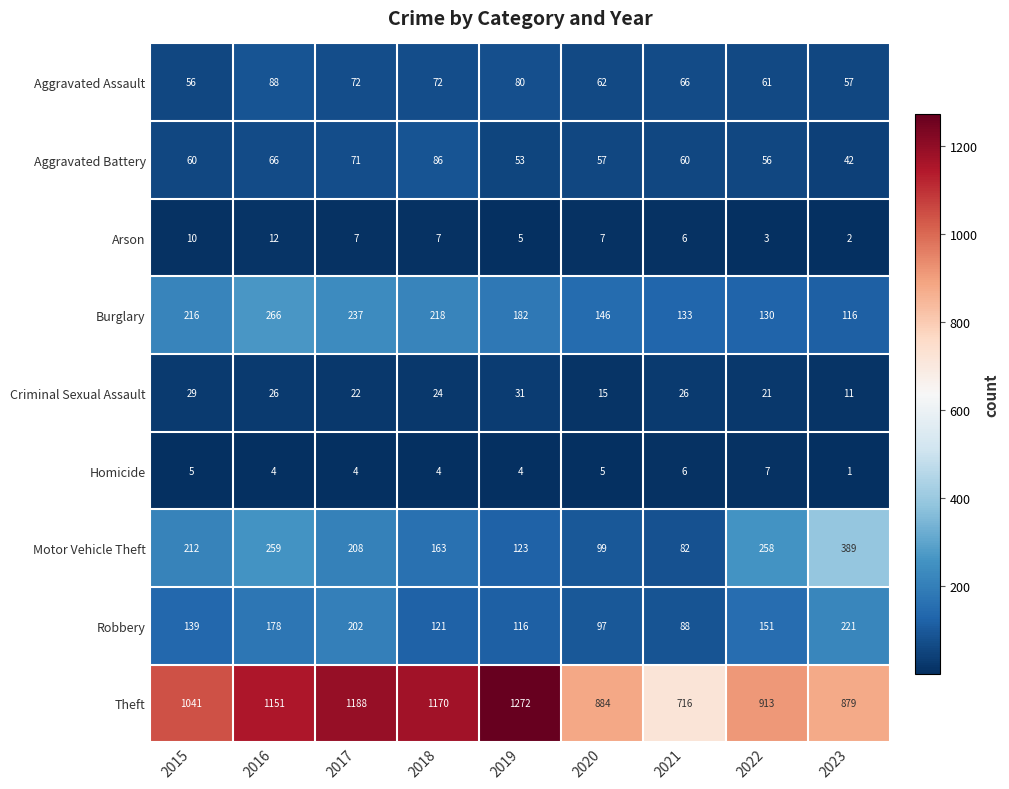

What is the sum of the Aggravated Battery values at 2021 and 2023?

102